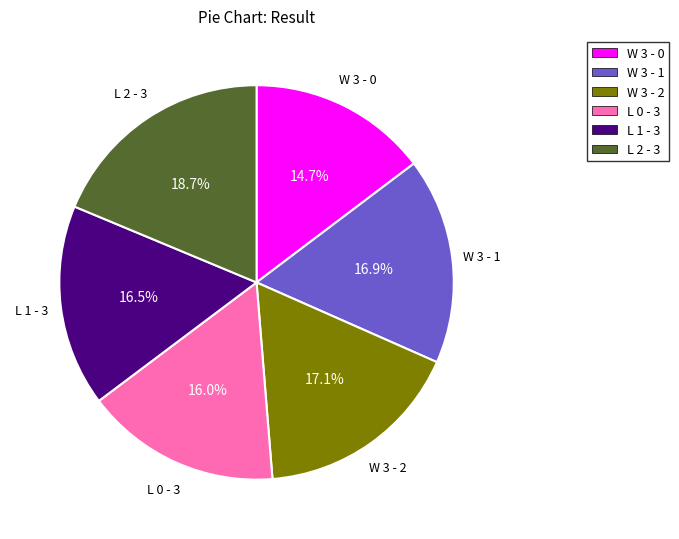

Is W 3 - 2 the majority of the pie?

No